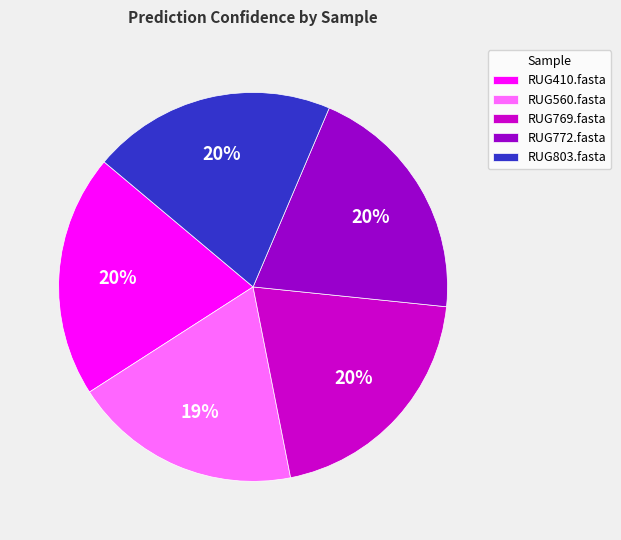

How many slices are in this pie chart?

5